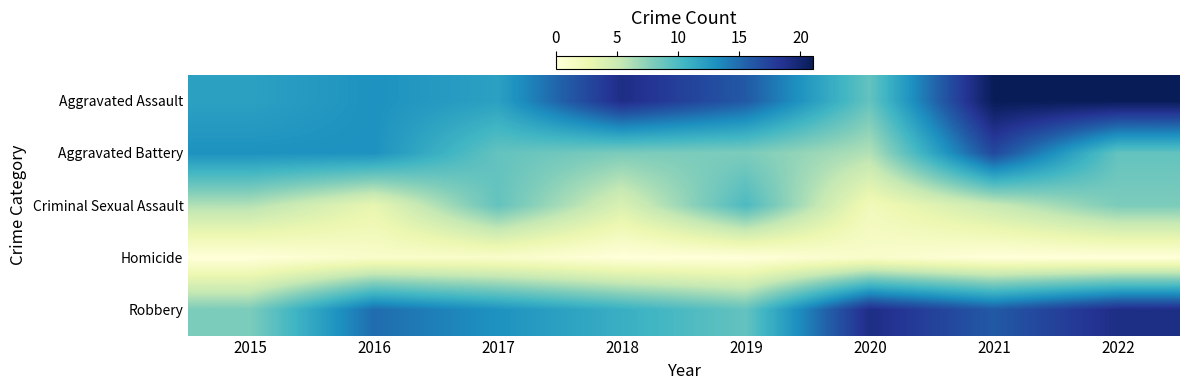

What is the total value across all series at 2018?

42